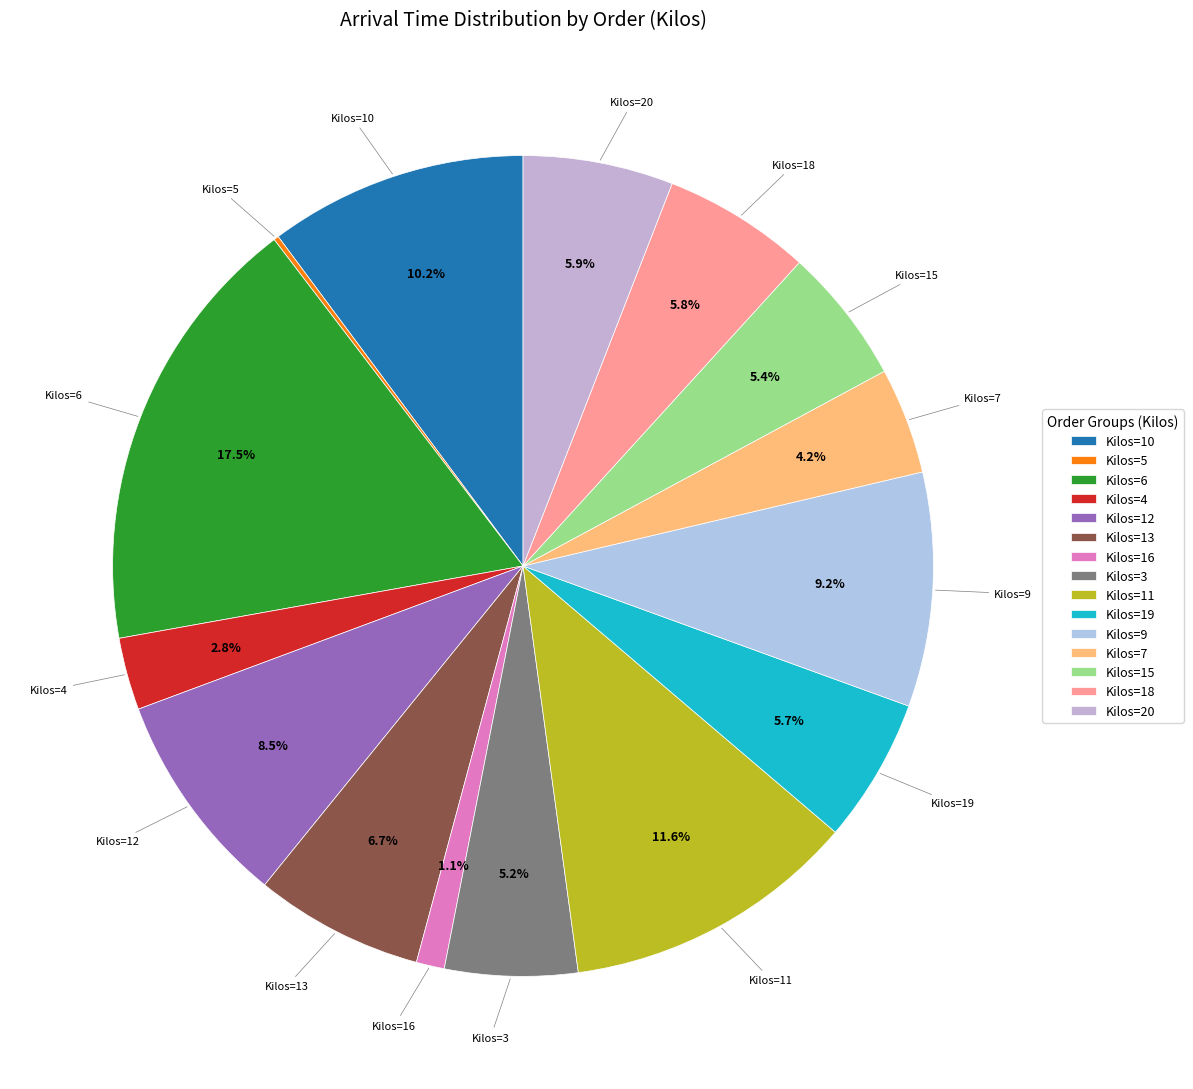

How much of the chart is everything except Kilos=12?

91.5%